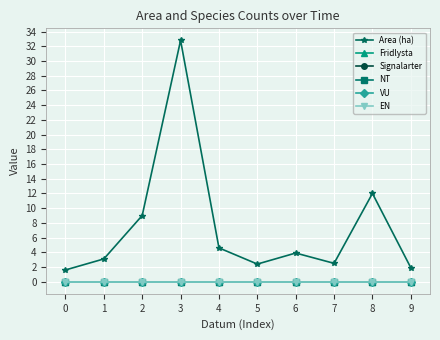

True or false: EN and NT intersect in this chart.

False